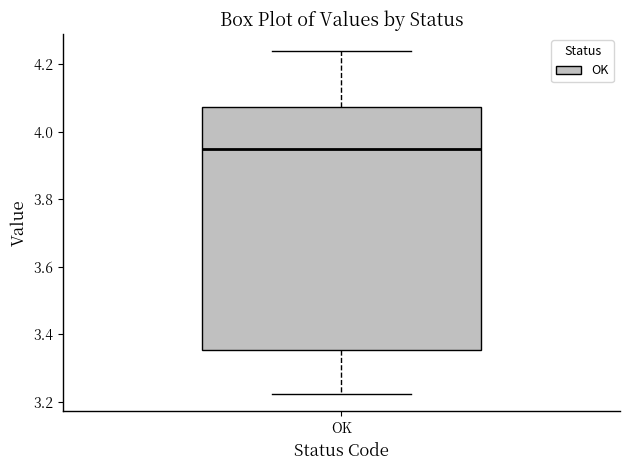

Where is the upper edge of the box for OK on the y-axis? The values are not printed on the chart, so give them approximately, as read against the axis.

4.08